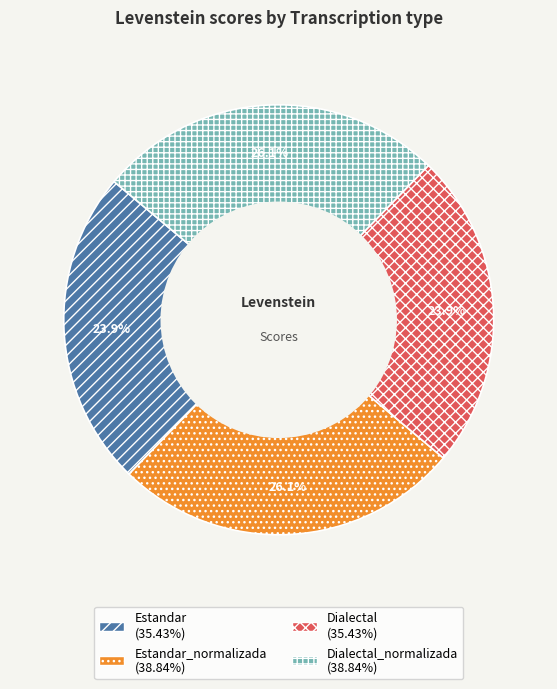

Is there any slice that represents more than half of the pie?

No